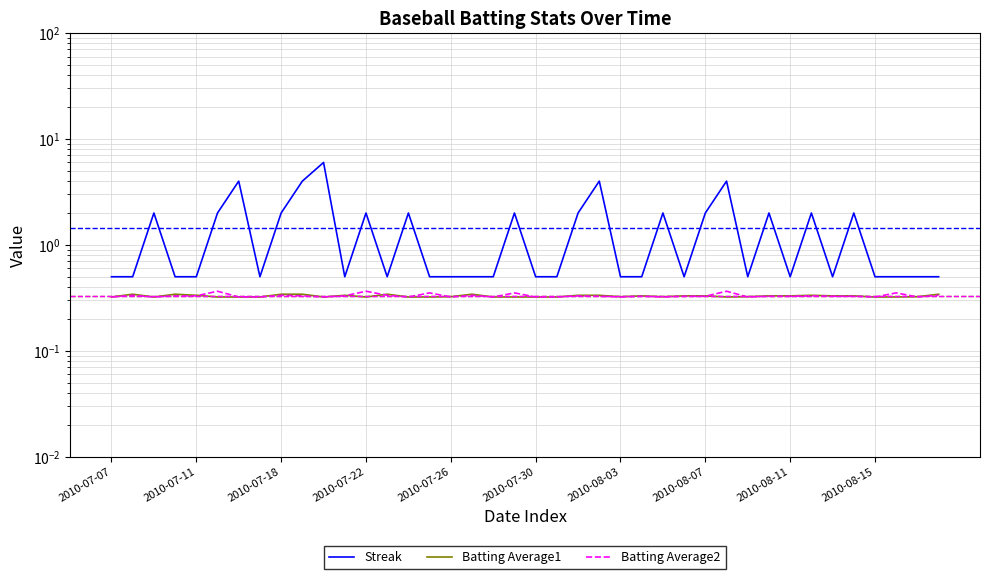

True or false: Batting Average1 and Streak intersect in this chart.

False